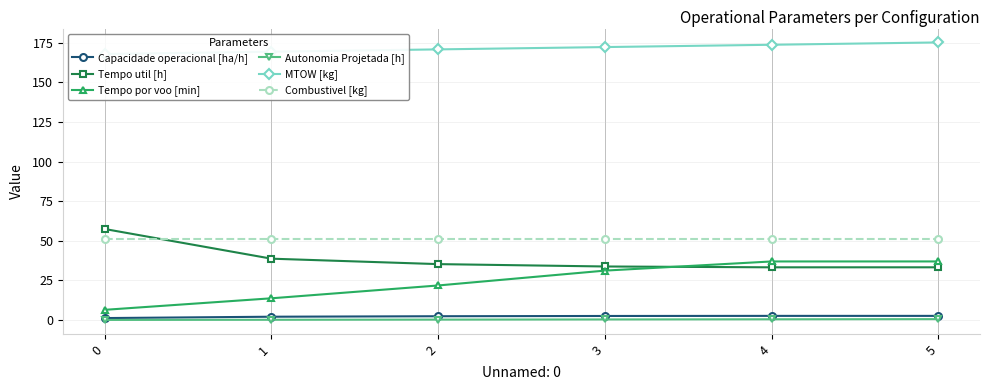

Which series has the widest spread of values?

Tempo por voo [min]